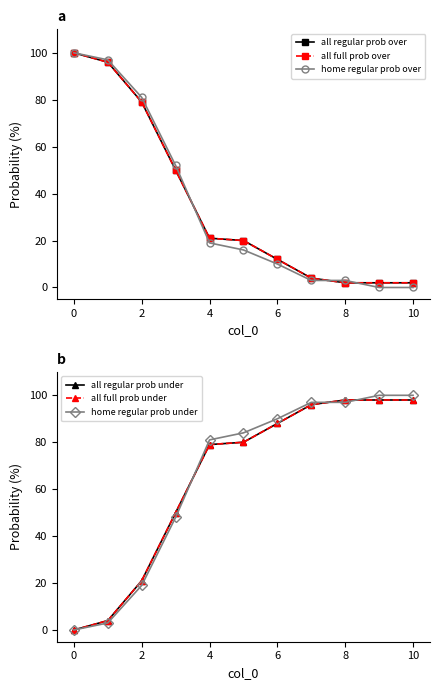

At how many categories does at least one series exceed 5?

11